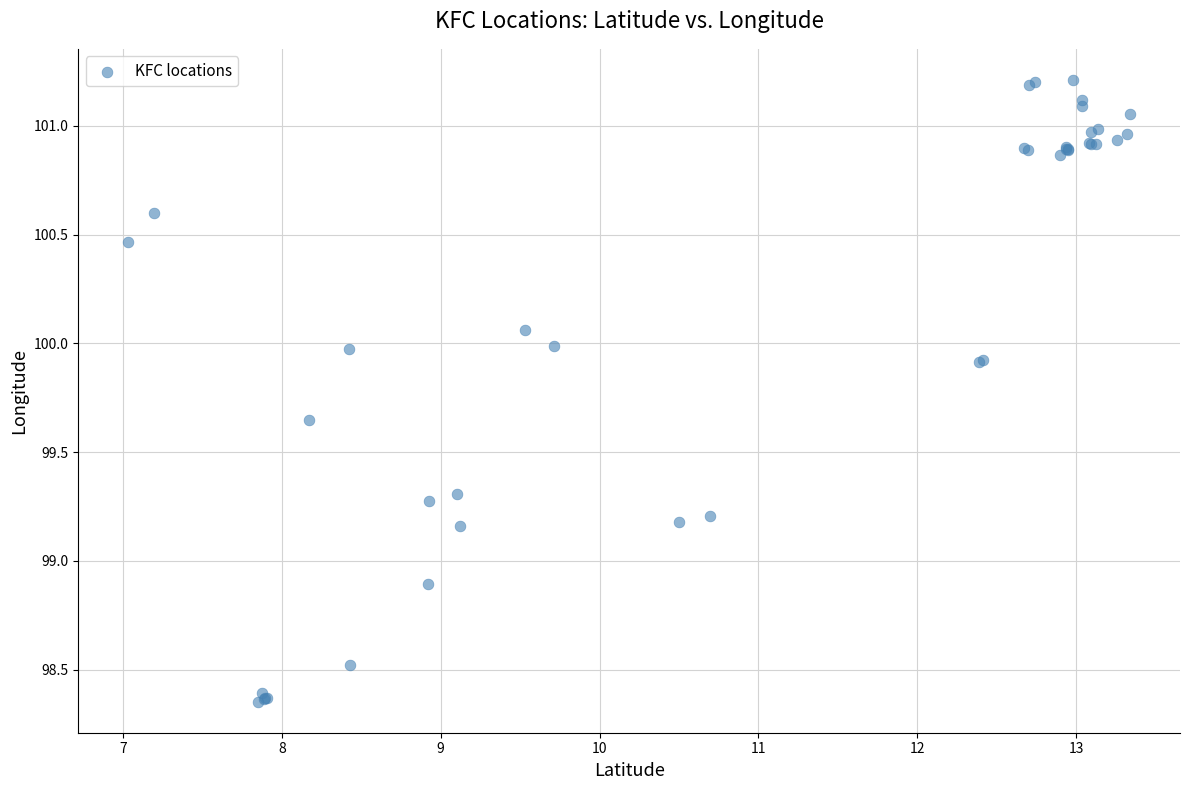

What Y value in the scatter plot is closest to 99?

98.9